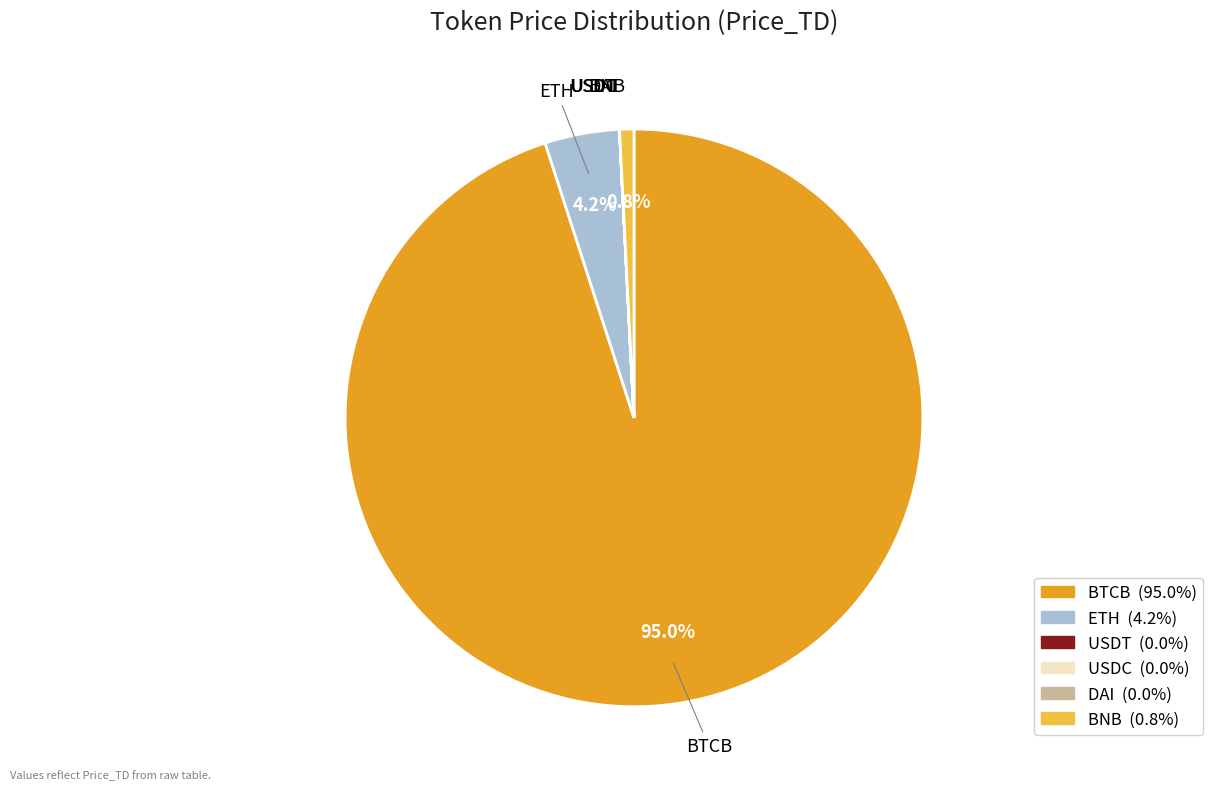

To the nearest percent, what is the average slice percentage?

17%